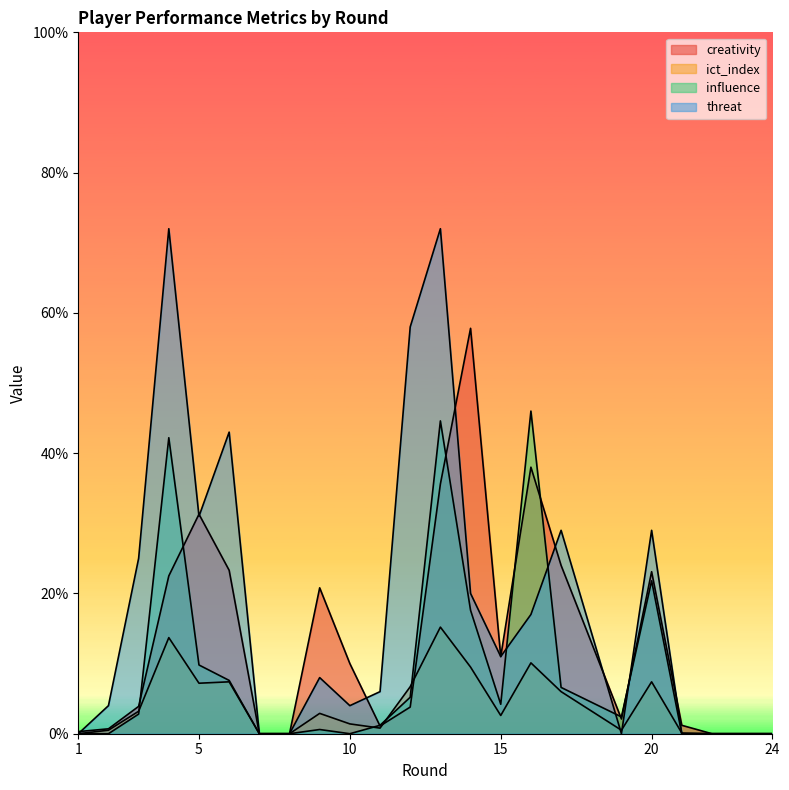

Which has a higher value, 19 or 15?

15